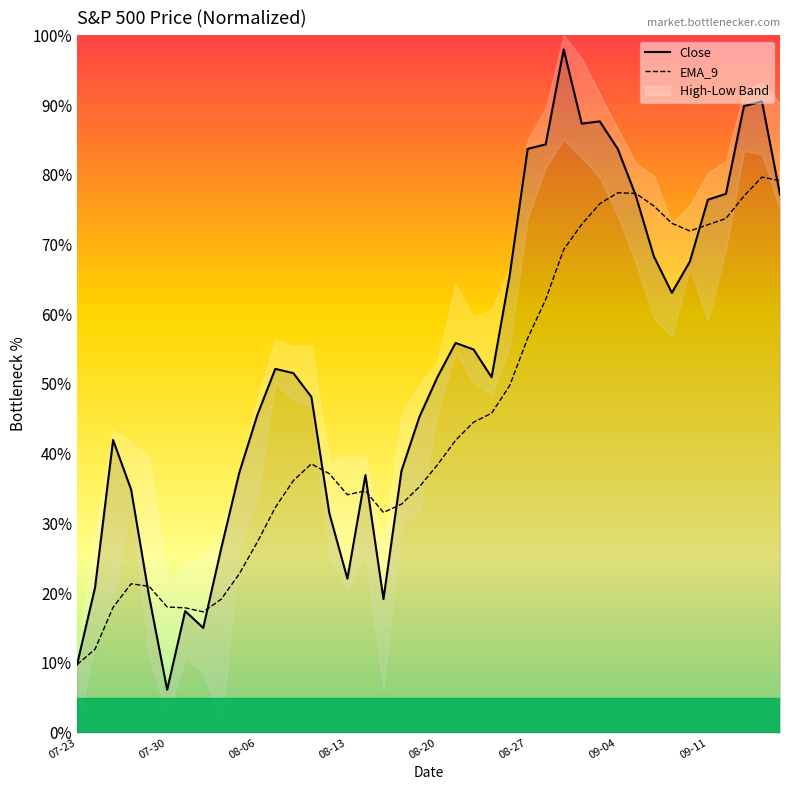

What is the greatest value displayed?

98.0